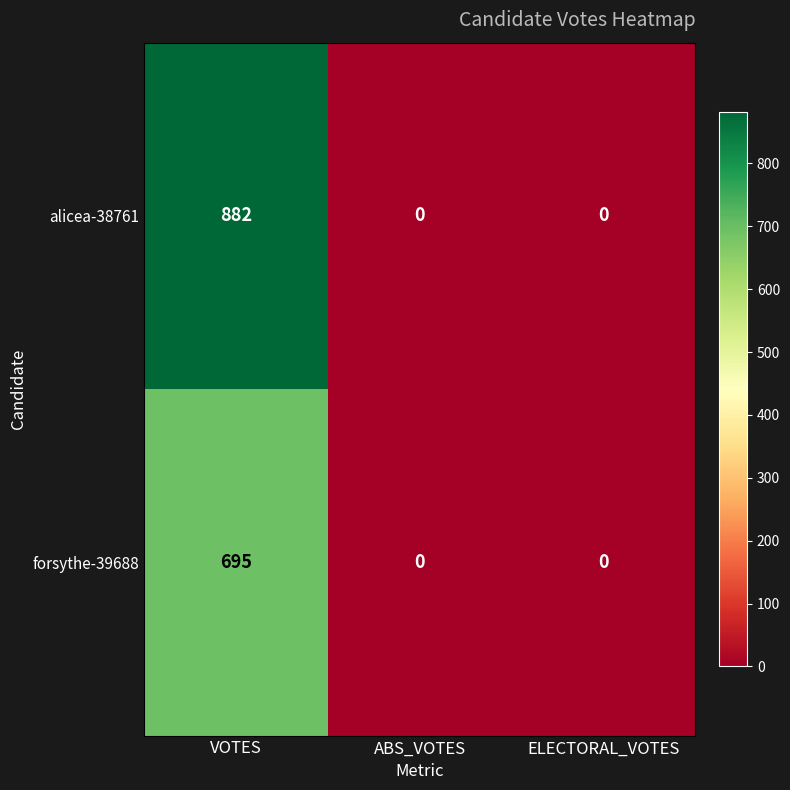

What is the difference between the maximum and second lowest values in the forsythe-39688 series?

695